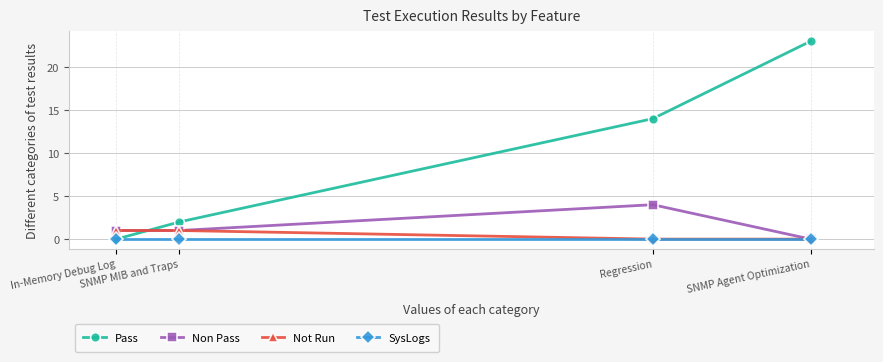

How many lines are shown in the chart?

4